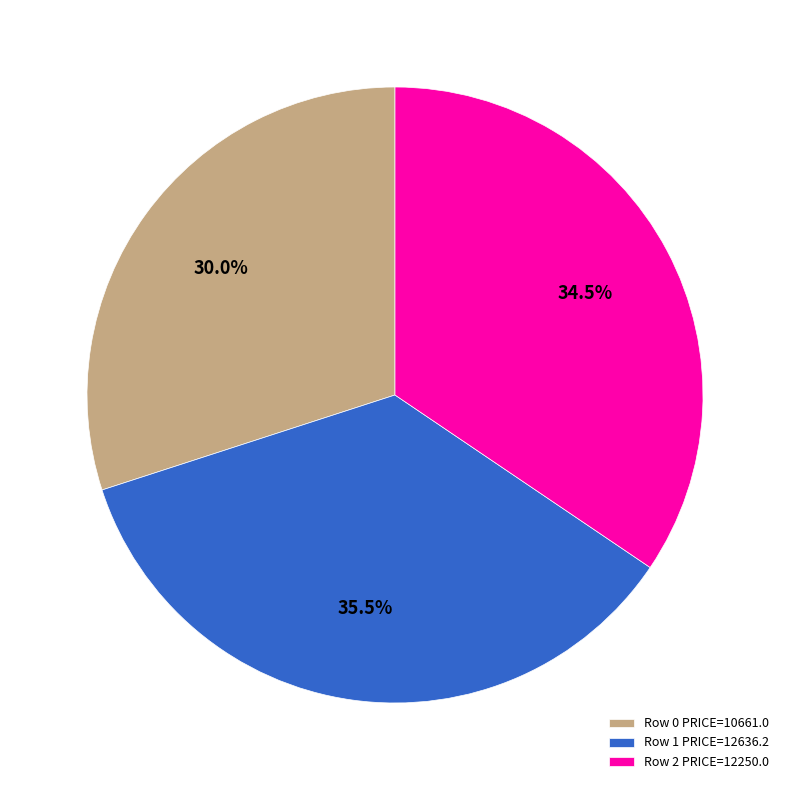

Rank the categories by value from lowest to highest.

Row 0 PRICE=10661.0, Row 2 PRICE=12250.0, Row 1 PRICE=12636.2